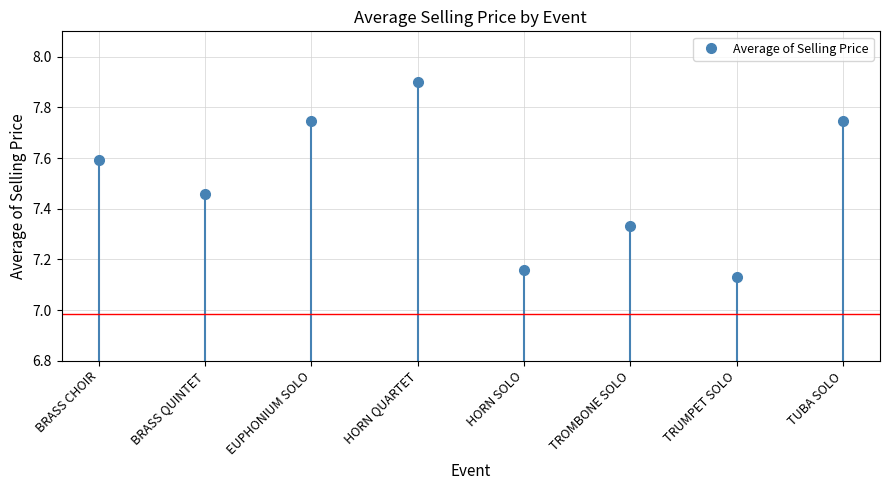

What is the sum of all values?

60.1